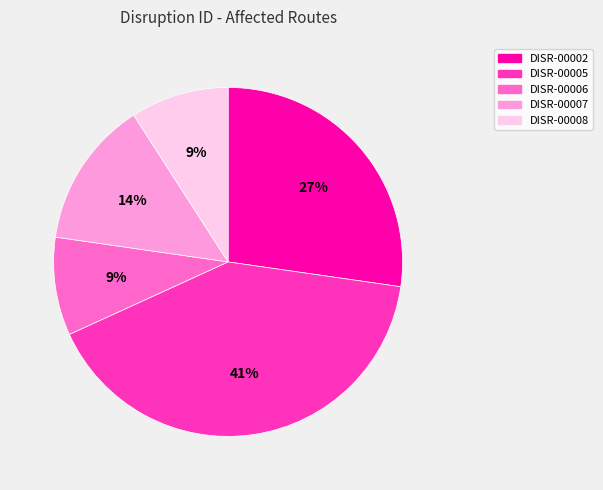

Is it true that DISR-00002 is 18% of the pie?

False